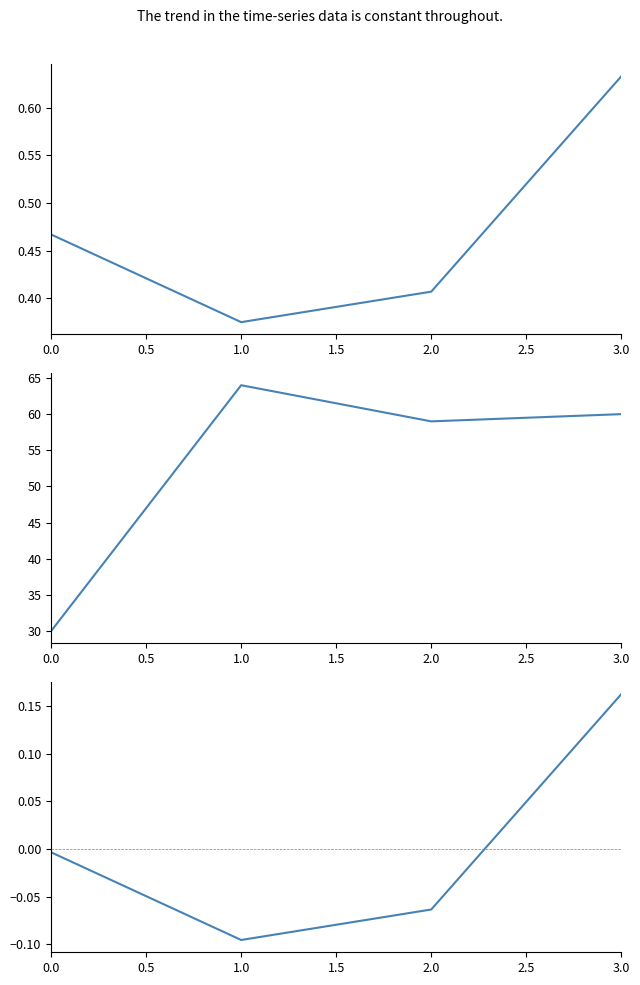

Is it true that share (centered) equals -0.0 at 0.0?

True